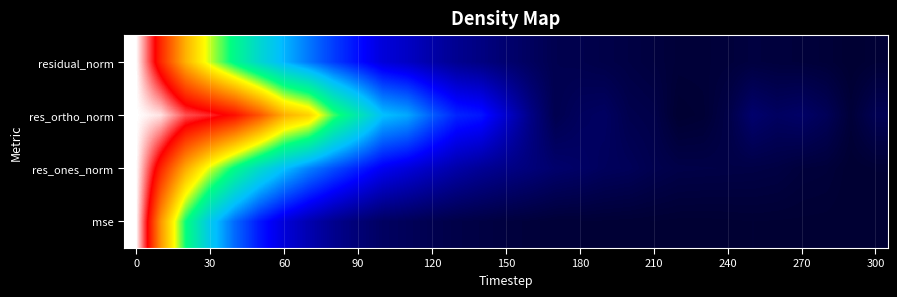

Count the number of categories in the chart.

31